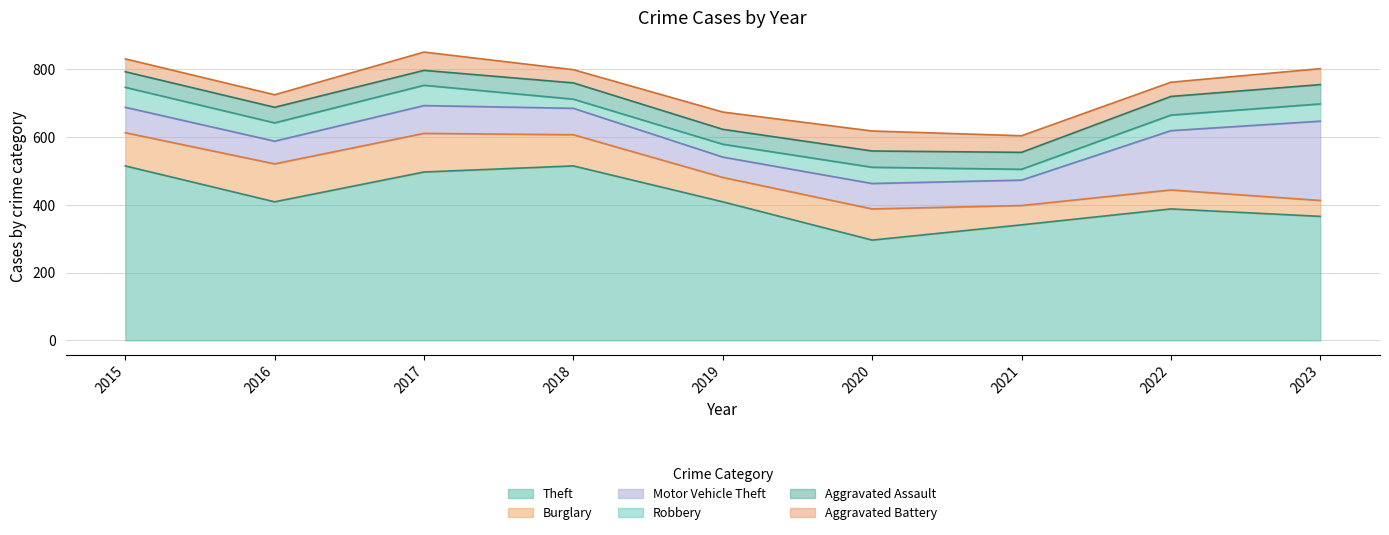

What is the approximate value of Burglary at 2021?

57